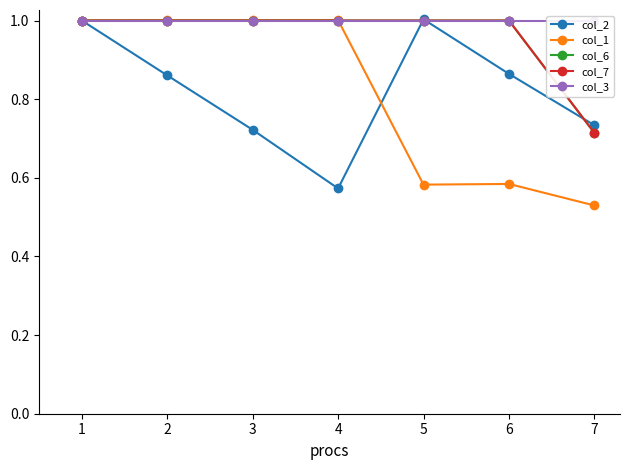

The value of col_3 at 7 is 1.8. True or false?

False